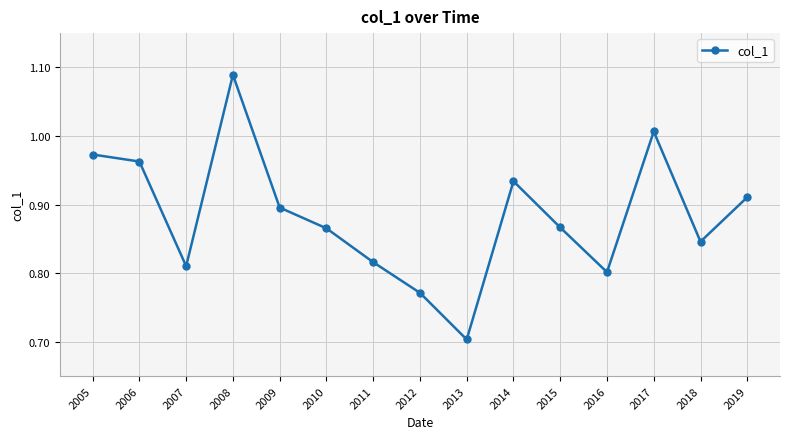

How many interior local peaks (higher than both neighbors) does the data have?

3